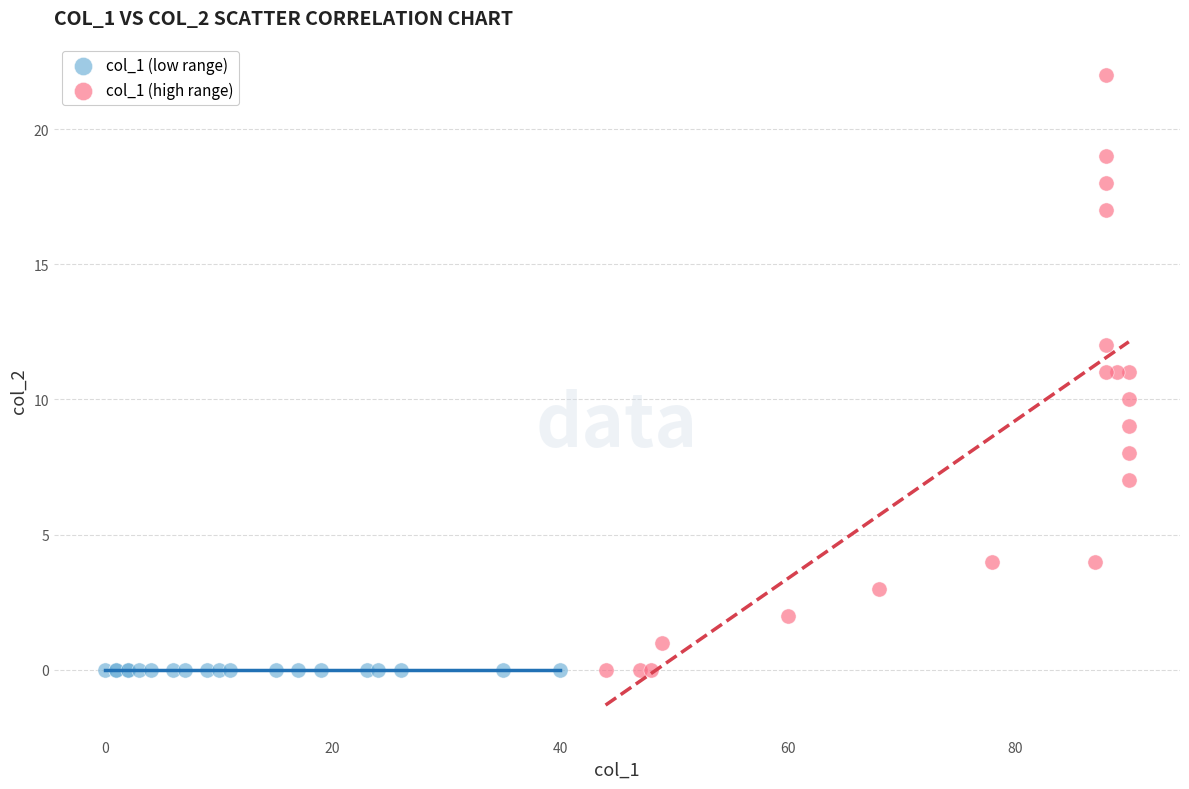

Which series contains the highest Y value?

col_1 (high range)